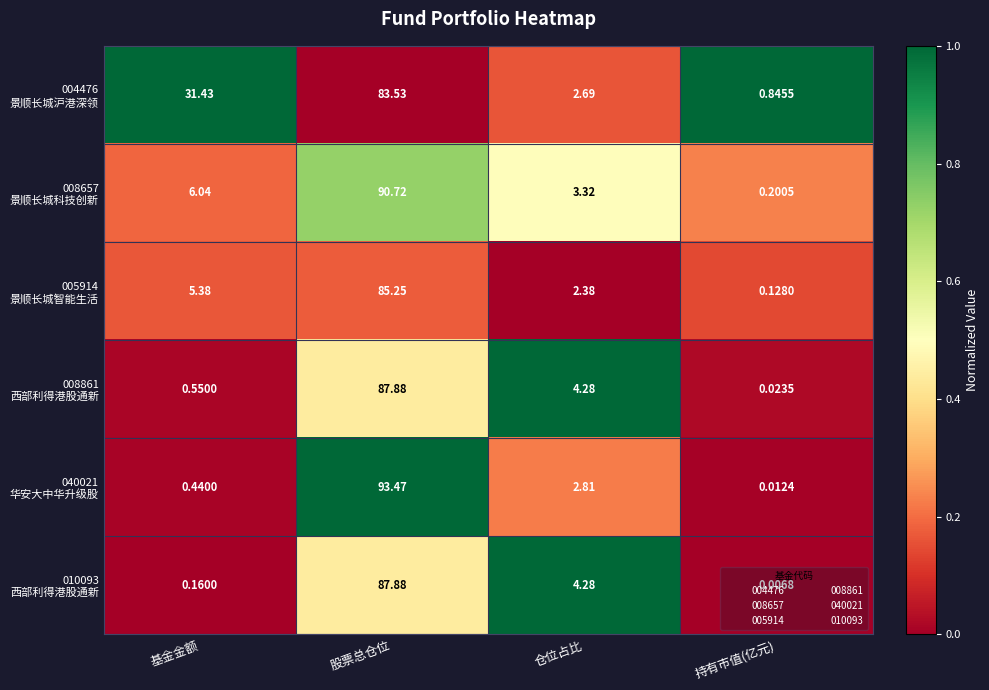

At which category does the chart reach its minimum across all series?

持有市值(亿元)